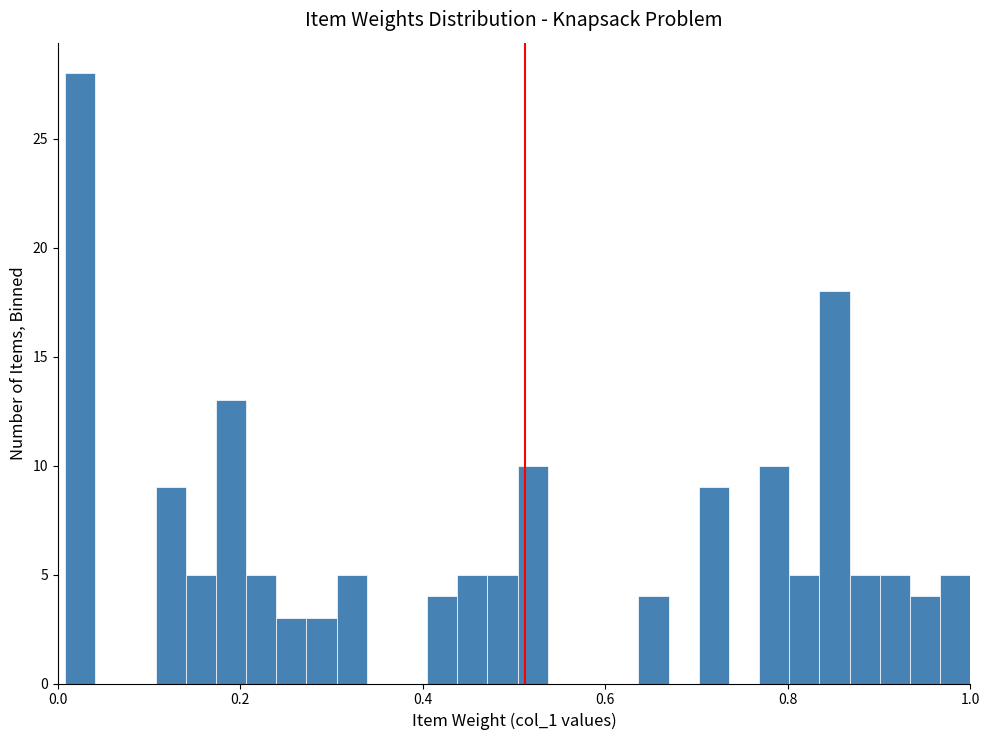

Read against the x-axis, roughly where is the centre of the tallest bar?

0.02